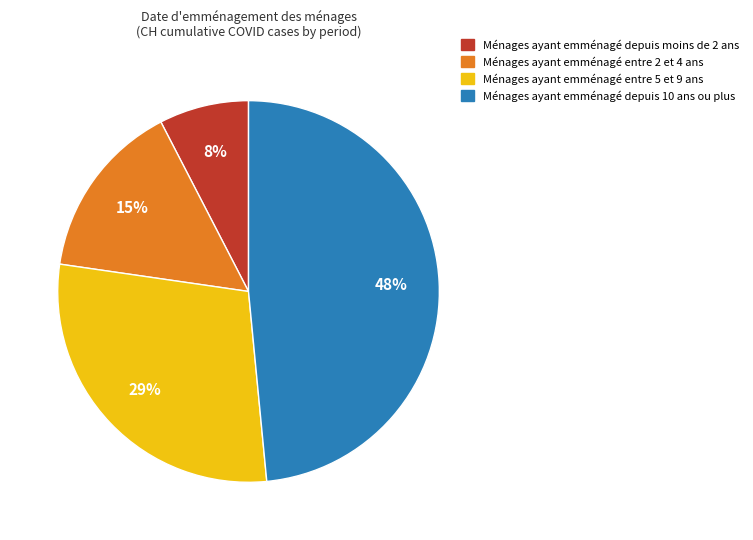

Count the number of slices in the pie.

4